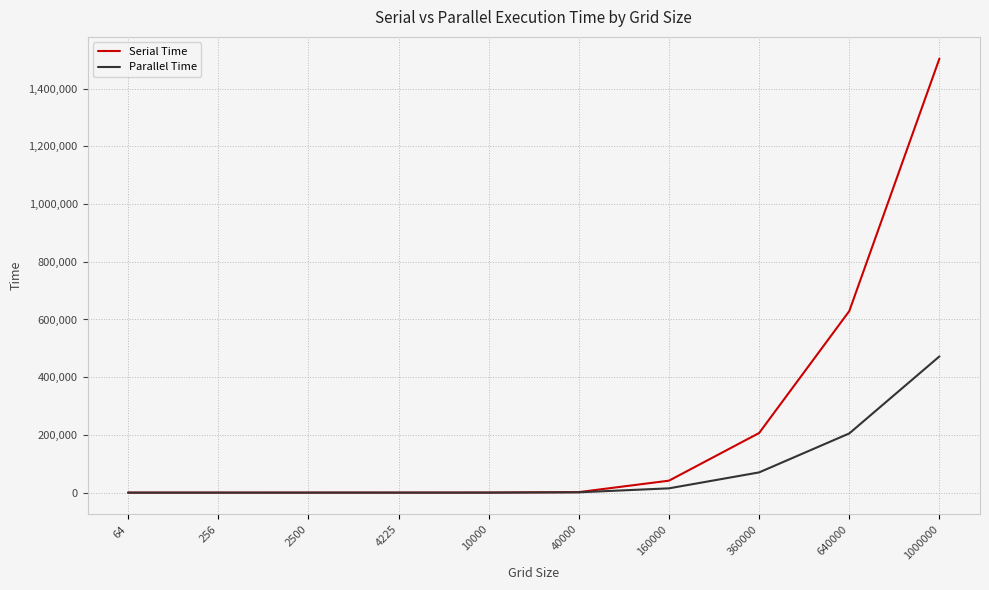

Is the value of Serial Time at 640000 greater than the value of Parallel Time at 10000?

Yes